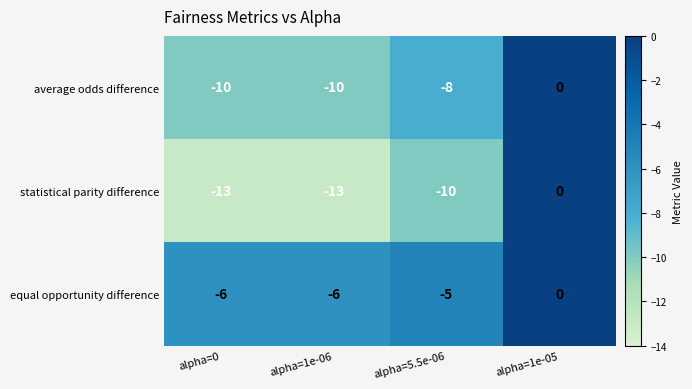

Where does the statistical parity difference series first go above -10?

alpha=1e-05